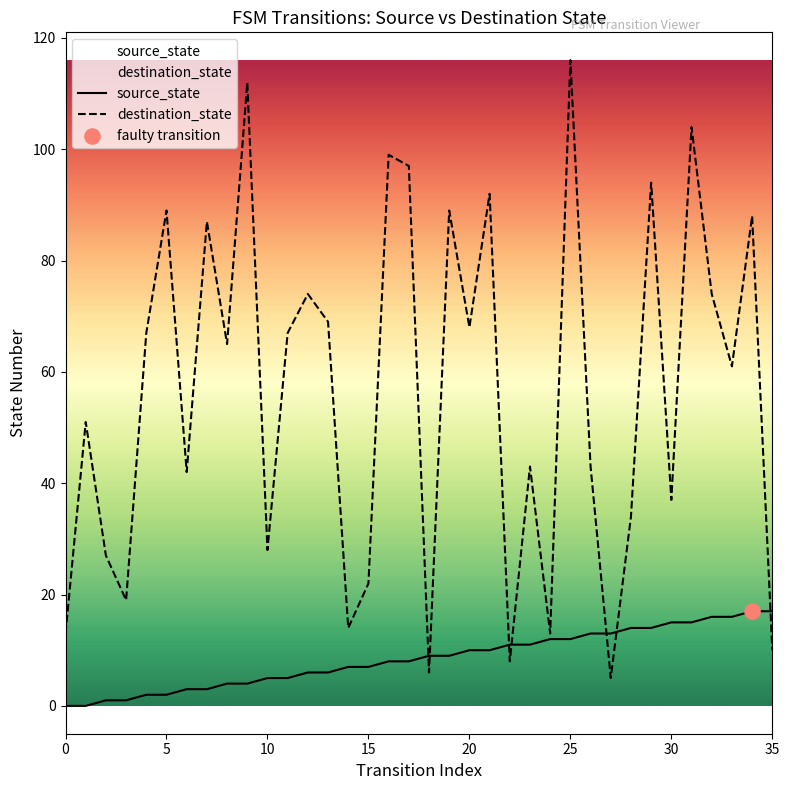

Which series contains the highest Y value?

destination_state